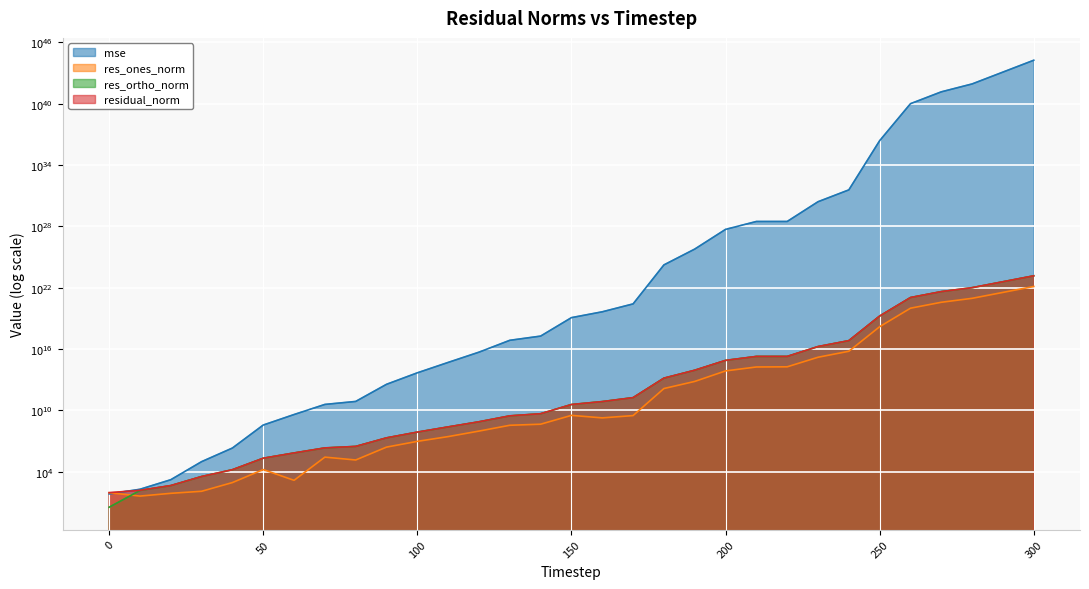

The res_ones_norm series shows 178186786472714.4 at 210. True or false?

True